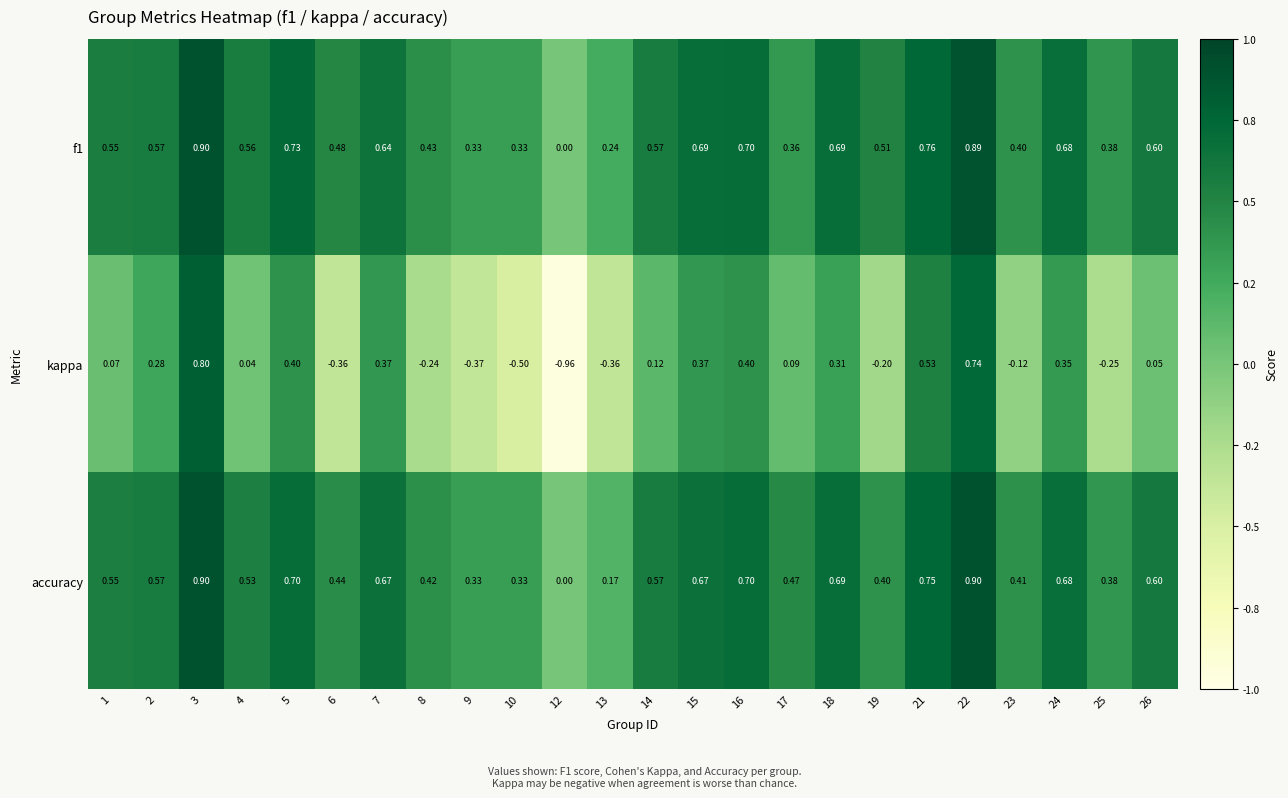

Between 5 and 26, which series saw the biggest shift?

kappa